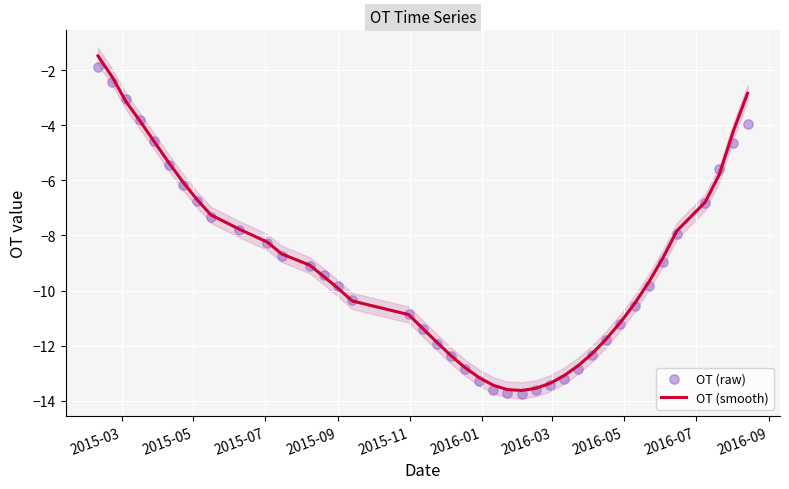

Which series reaches the minimum Y coordinate?

OT (raw)